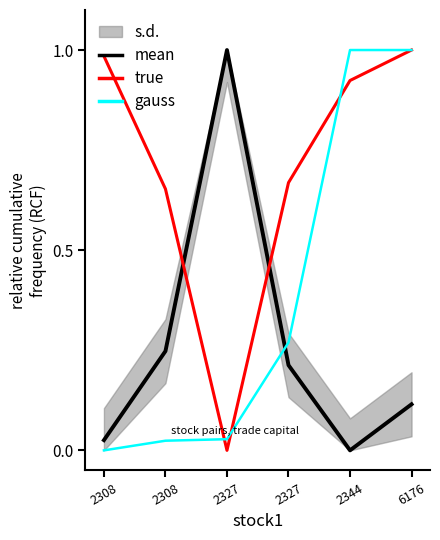

True or false: true and mean cross at least once.

True